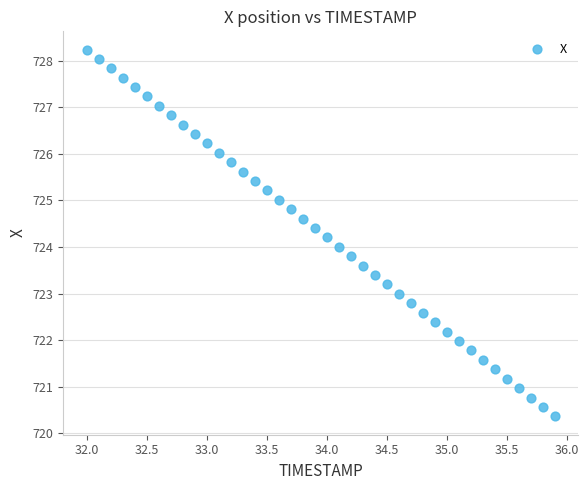

What is the range of Y values (max minus min)?

7.9